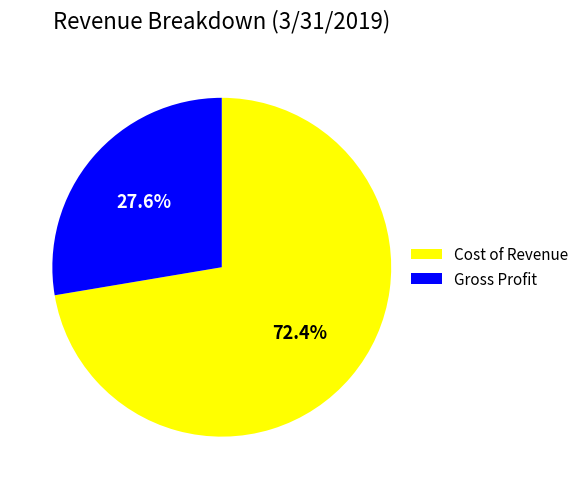

How many segments does this pie chart have?

2